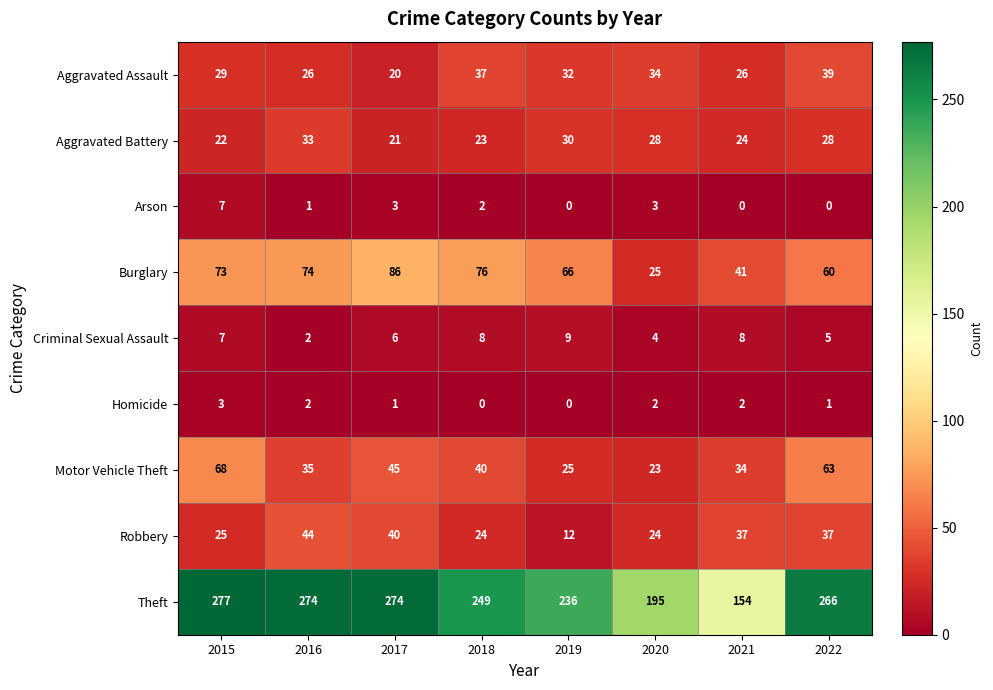

What is the sum of the Robbery values at 2020 and 2017?

64